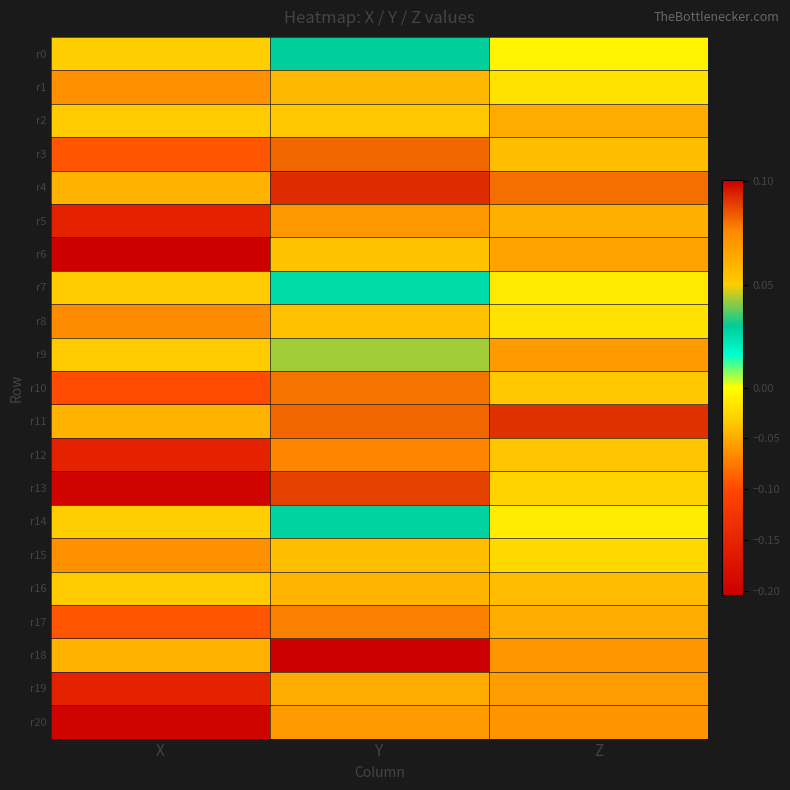

Which label corresponds to the smallest value in the chart?

X